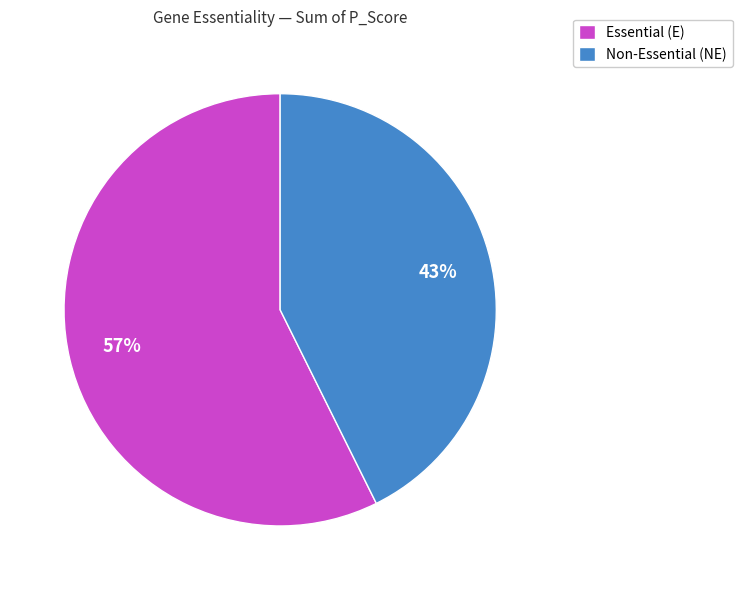

Rank the categories by value from highest to lowest.

Essential (E), Non-Essential (NE)